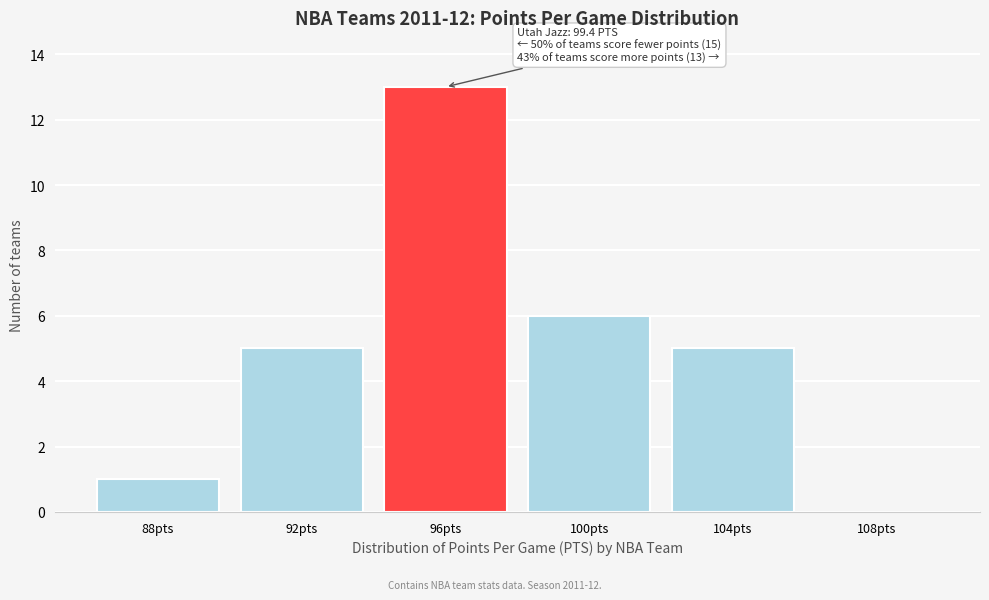

Reading right to left, transcribe all the data shown in this chart.

108pts=0	104pts=5	100pts=6	96pts=13	92pts=5	88pts=1